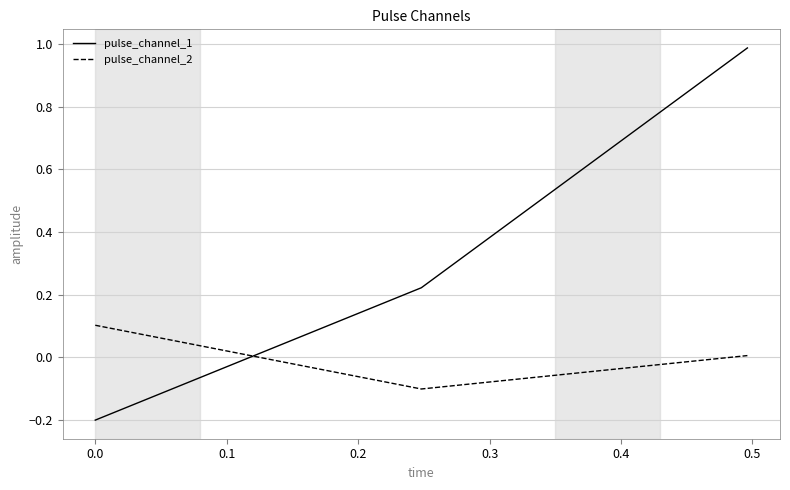

Which series has the widest spread of values?

pulse_channel_1